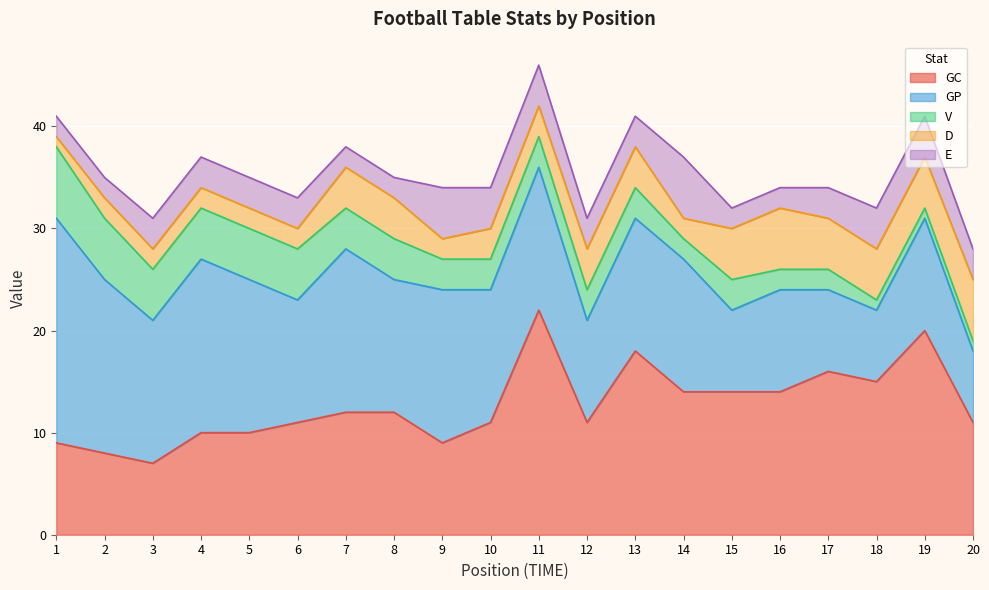

Is the value of V at 5 greater than the value of GP at 11?

No